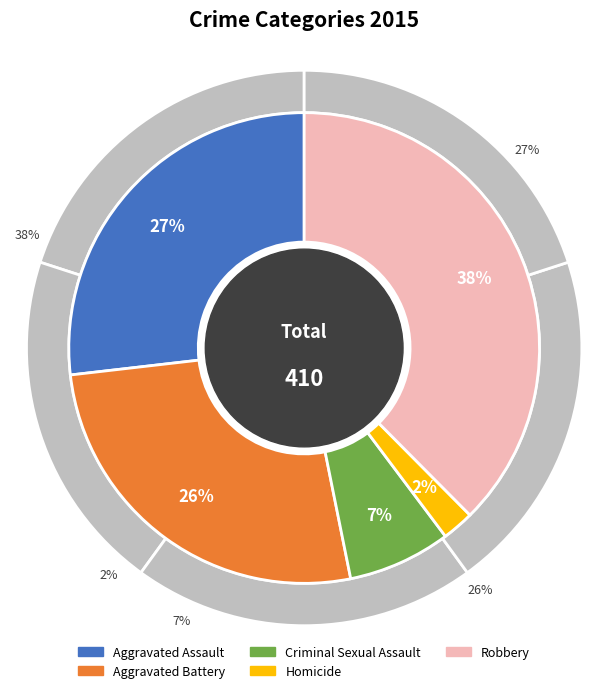

What is the ratio of the value at Criminal Sexual Assault to the value at Aggravated Assault?

0.3